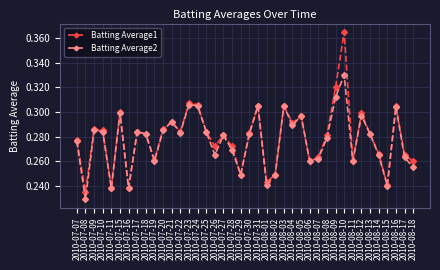

Is the value of Batting Average1 at 2010-07-18 greater than the value of Batting Average2 at 2010-08-02?

Yes